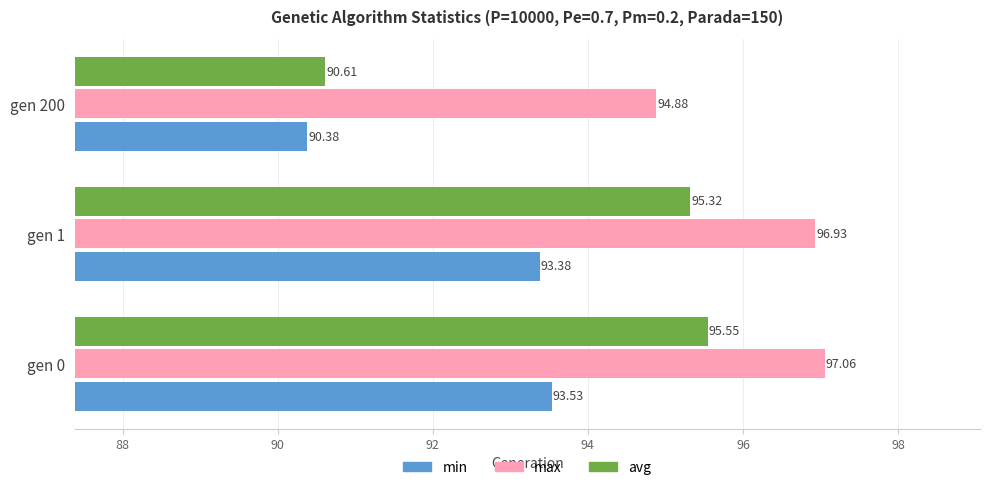

Which series has the largest range (max minus min)?

avg